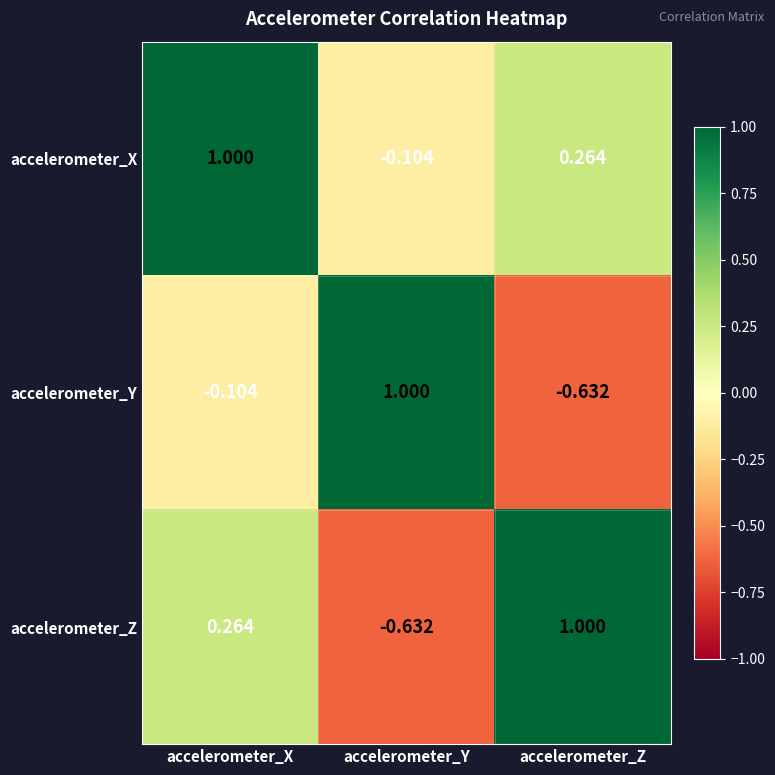

At which category is the sum across all series the highest?

accelerometer_X